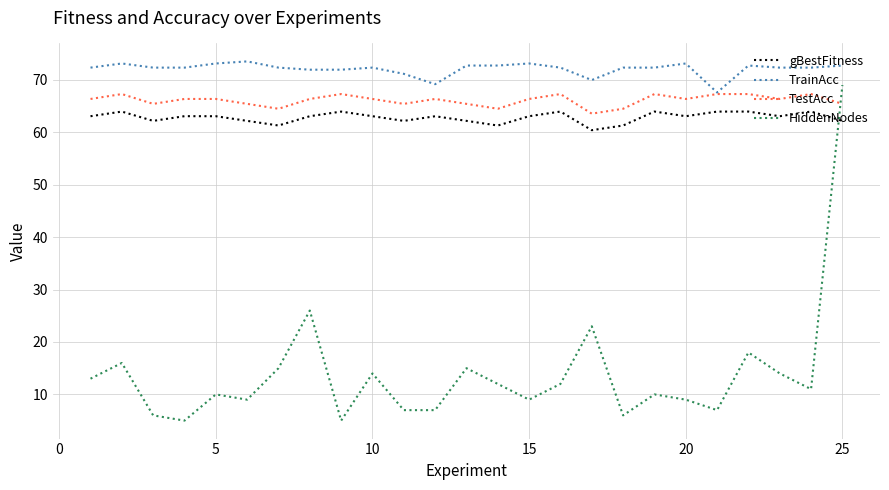

True or false: gBestFitness and TrainAcc cross at least once.

False